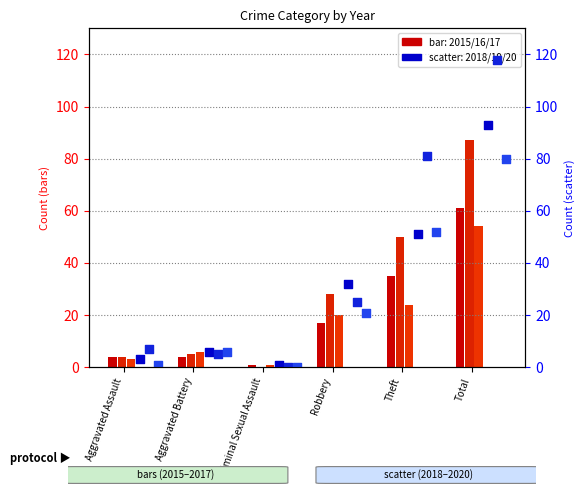

Which series has the largest total across all categories?

year 2019 (right)